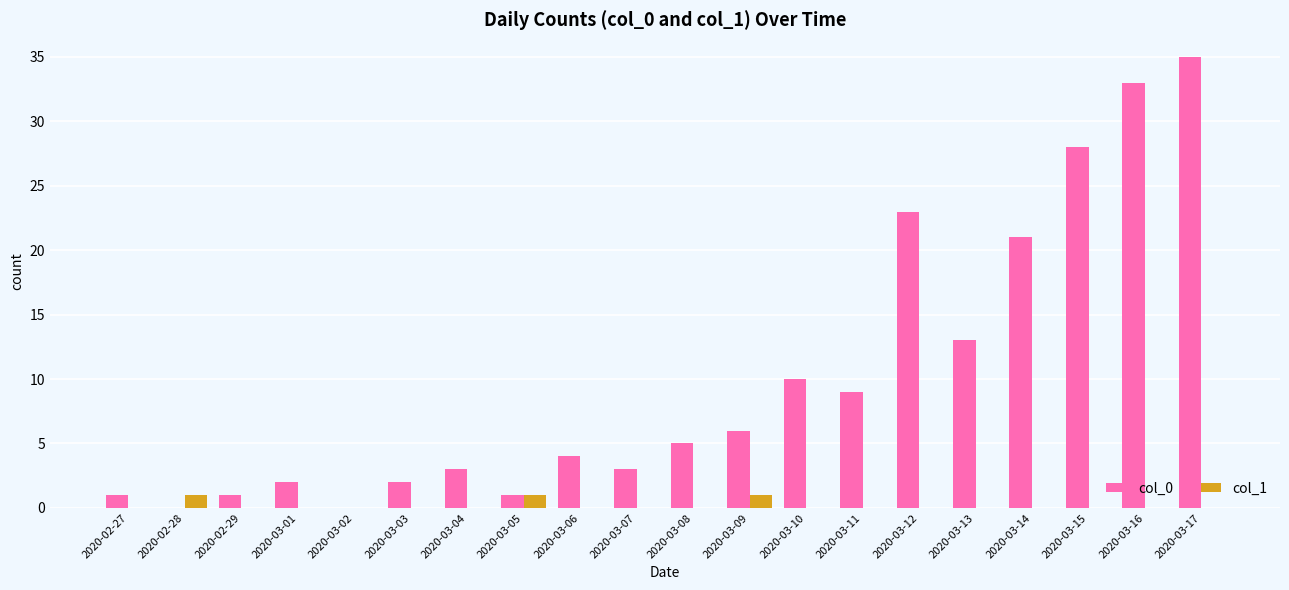

How many data points does each series have?

20